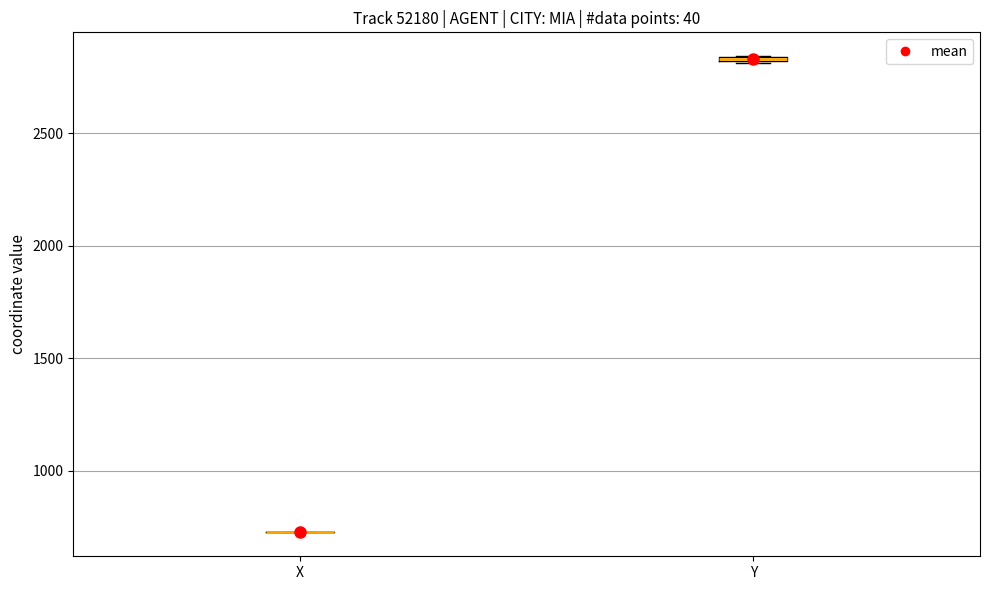

Where is the lower edge of the box for Y on the y-axis? The values are not printed on the chart, so give them approximately, as read against the axis.

2800